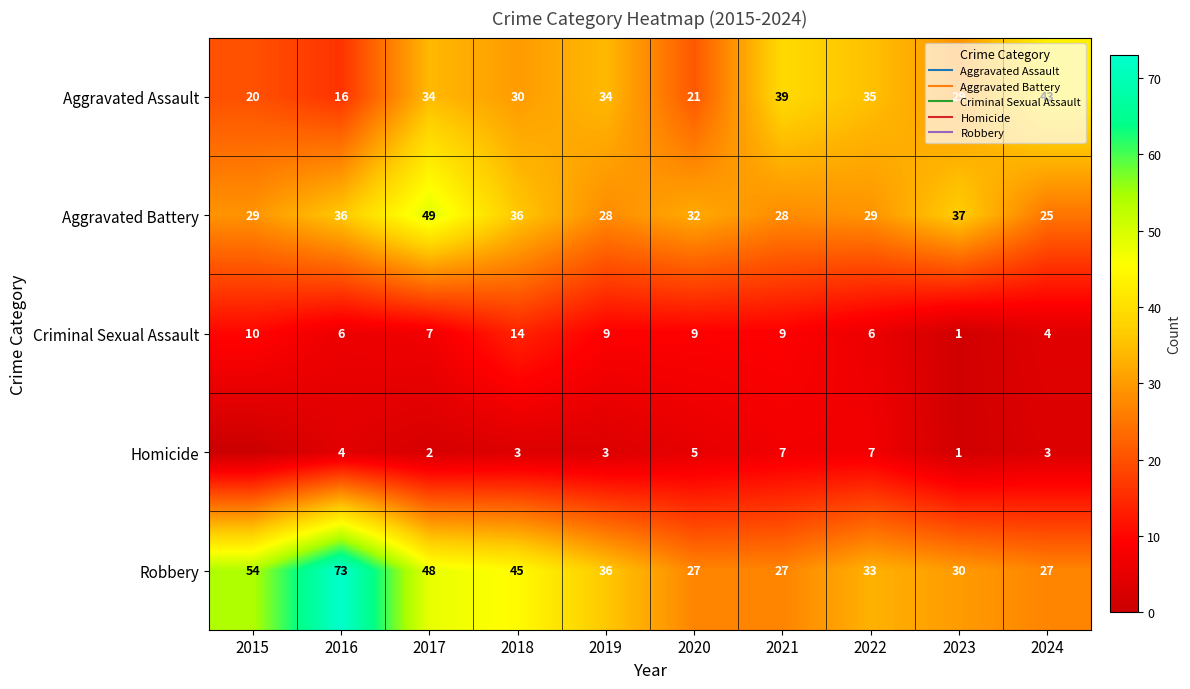

Rank the series at 2020 from lowest to highest value.

Homicide, Criminal Sexual Assault, Aggravated Assault, Robbery, Aggravated Battery